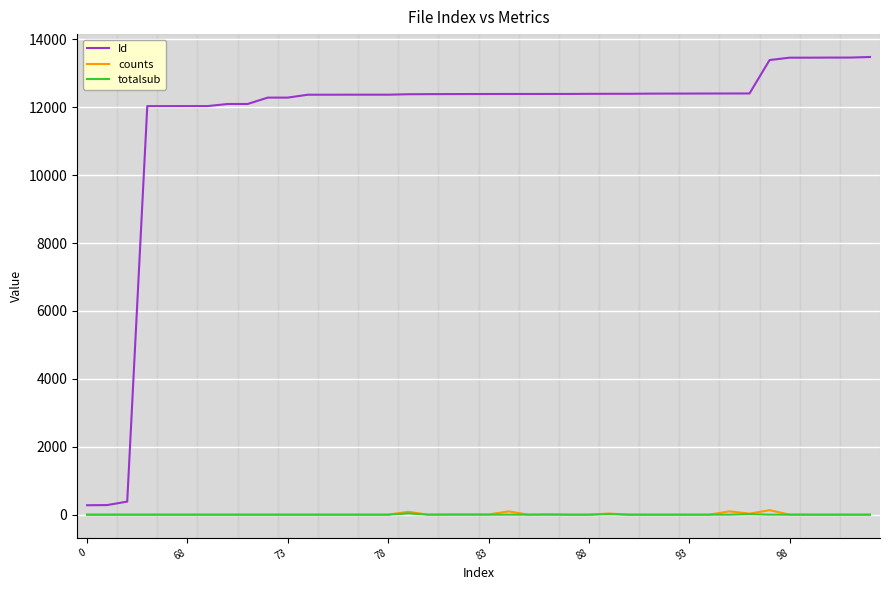

Which series has the largest total across all categories?

Id